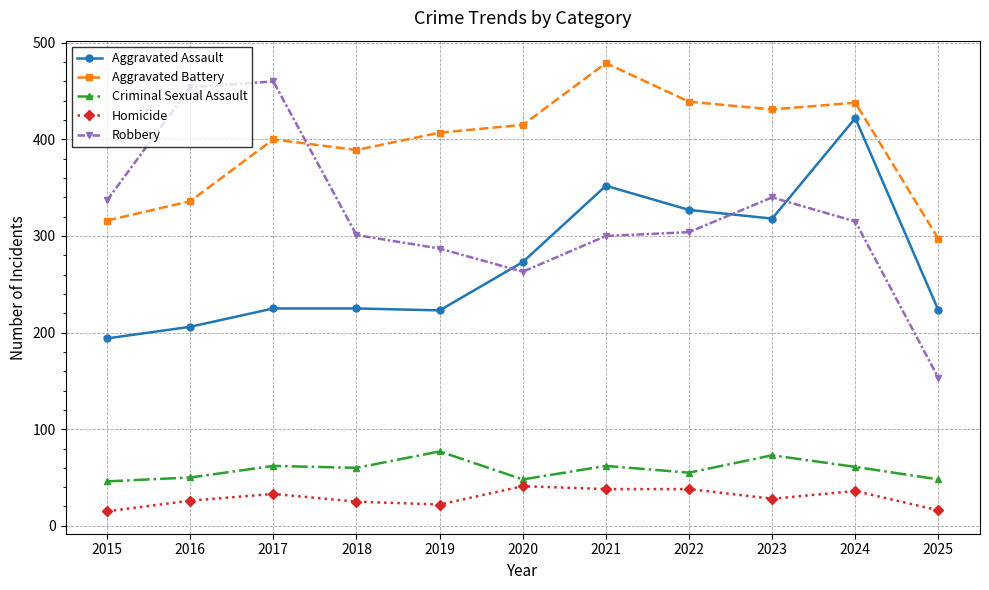

What is the sum of all Aggravated Assault values?

2988